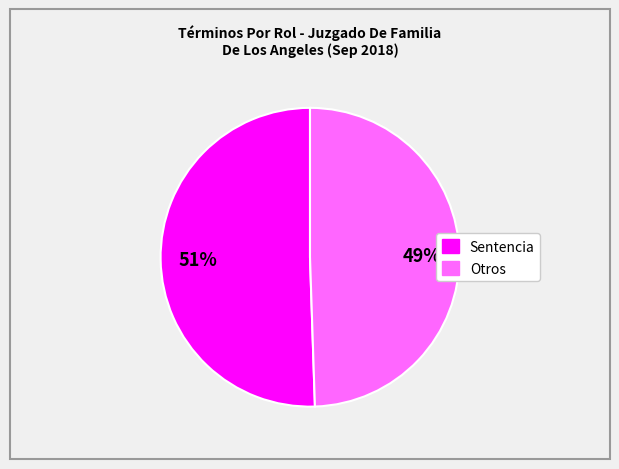

To the nearest percent, what is the average slice percentage?

50%